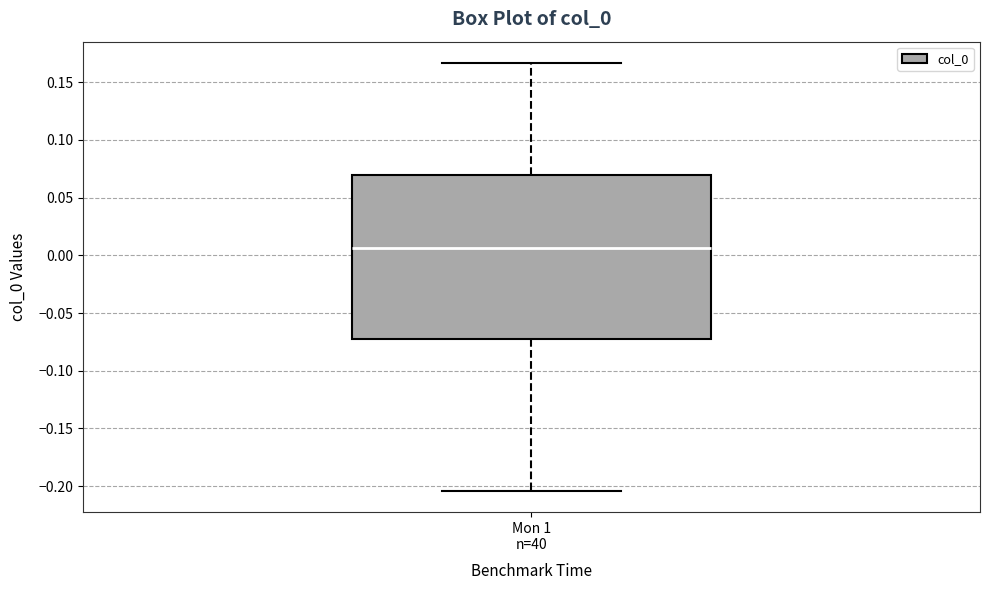

Read this box plot against the y-axis: the position of the median line, the range covered by the box, and the ends of both whiskers. The values are not printed on the chart, so give them approximately, as read against the axis.

median 0.005, box -0.070 to 0.070, whiskers -0.205 to 0.165